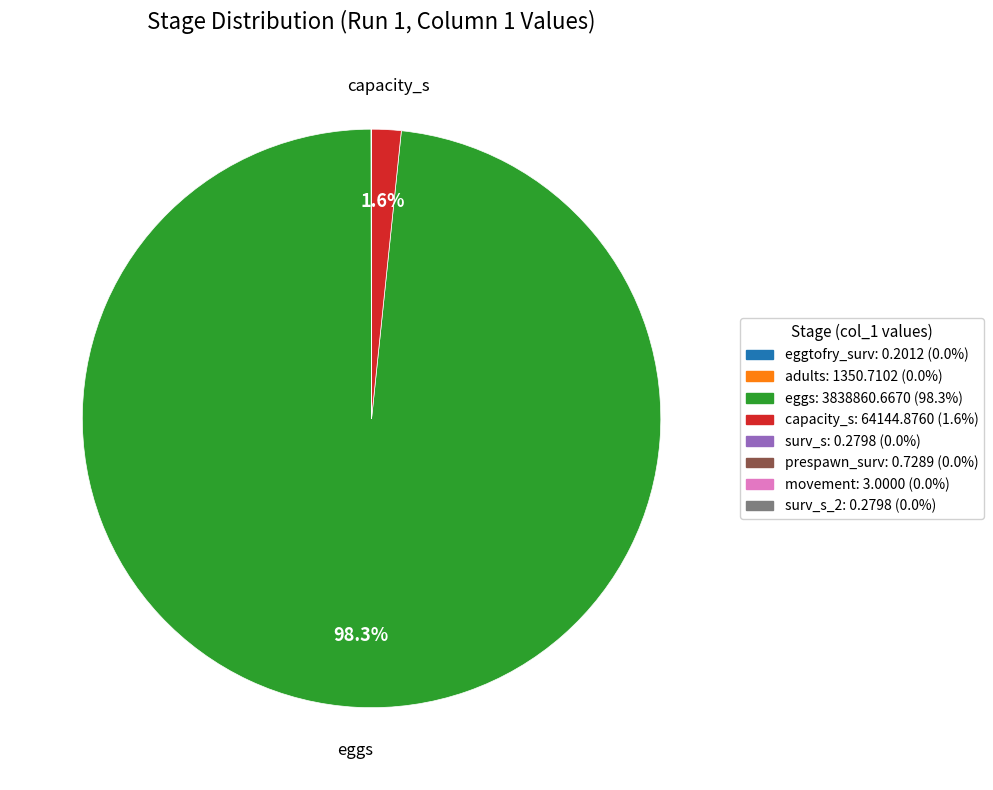

To the nearest percent, what is the difference between the largest and smallest slice percentages?

98%